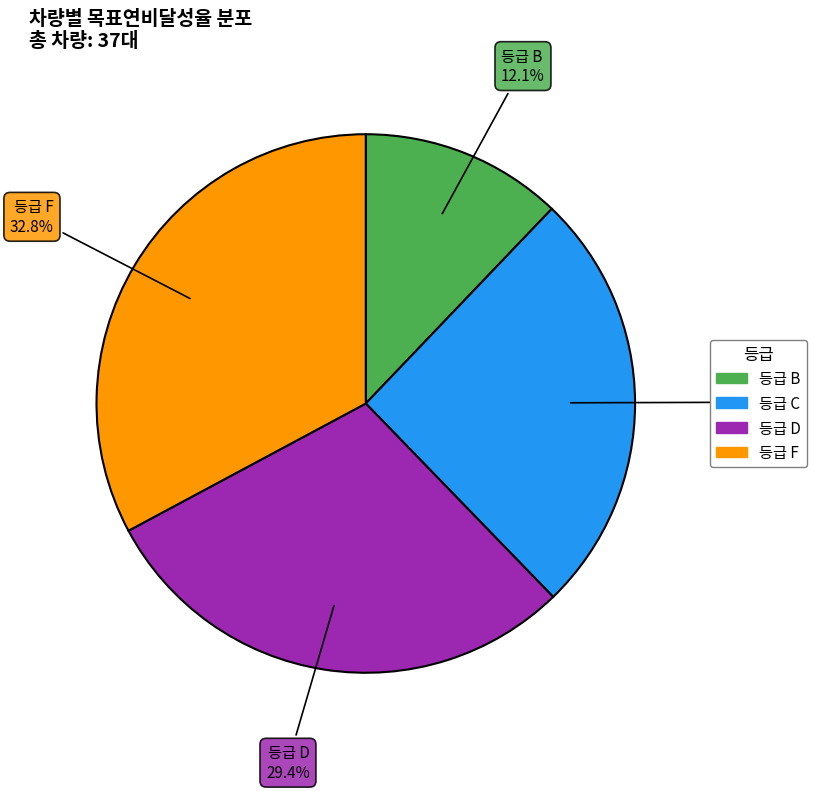

Does any single category account for the majority?

No